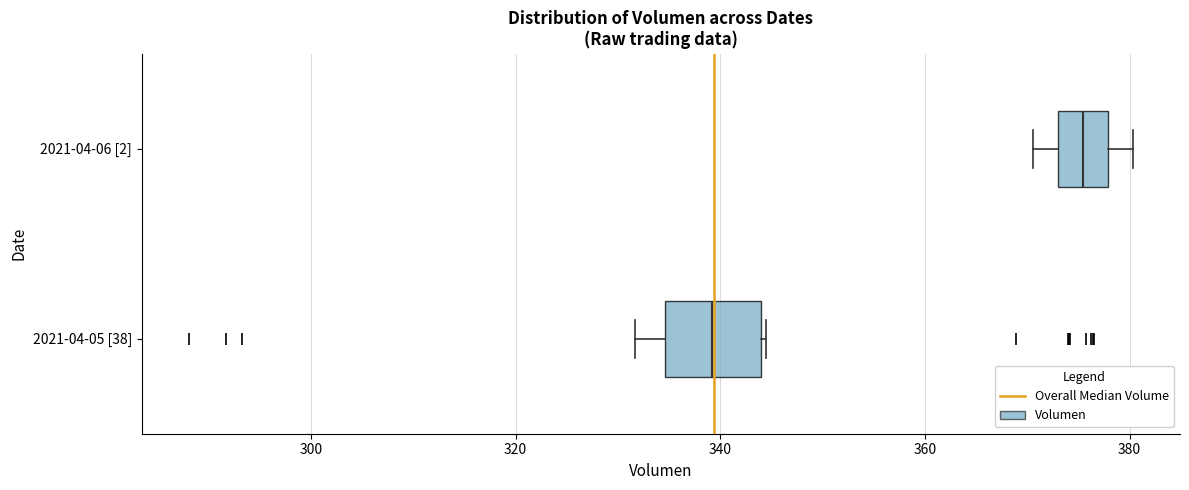

Reading bottom to top, transcribe this box plot: for each box, give where its median line is, the range the box spans, and where its two whiskers end, as read against the x-axis. The values are not printed on the chart, so give them approximately, as read against the axis.

2021-04-05 [38]: median 340, box 334 to 344, whiskers 332 to 344
2021-04-06 [2]: median 376, box 374 to 378, whiskers 370 to 380